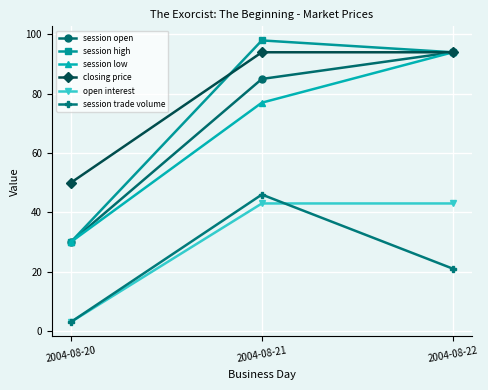

Which series has the widest spread of values?

session high